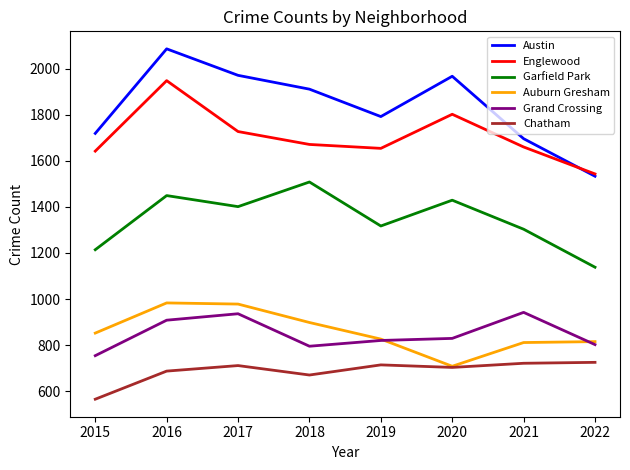

True or false: Austin and Chatham intersect in this chart.

False